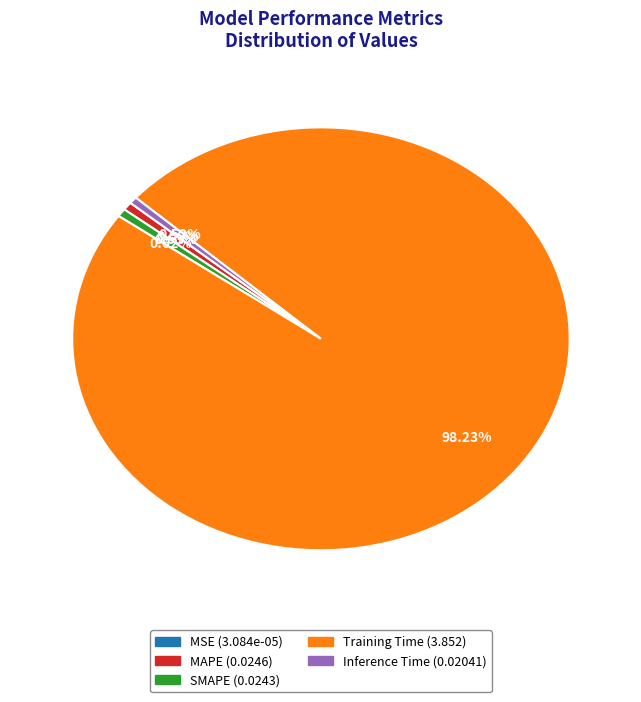

Which slice is the largest?

Training Time